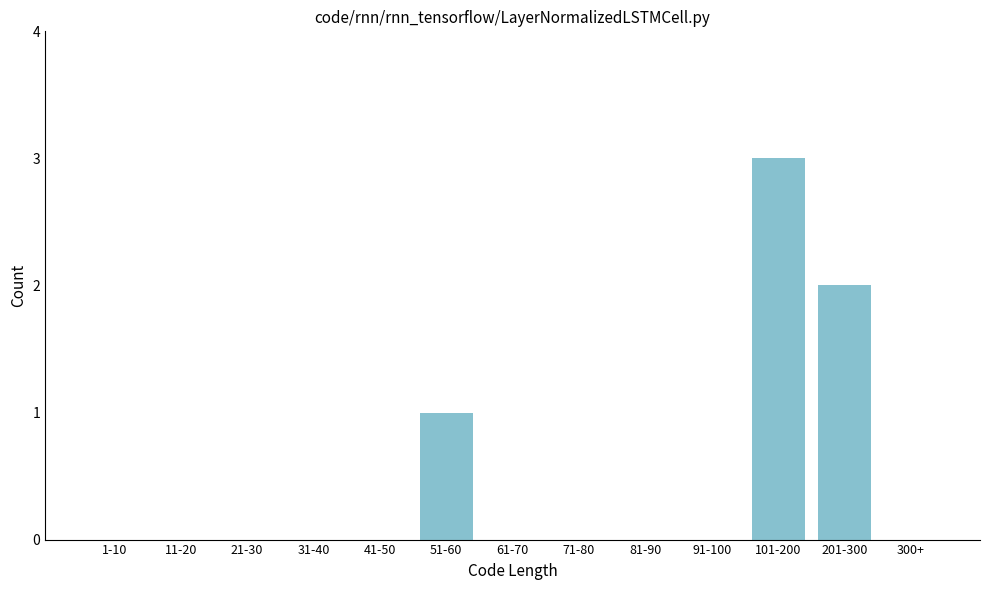

Reading left to right, what are all the values shown in this chart?

1-10=0	11-20=0	21-30=0	31-40=0	41-50=0	51-60=1	61-70=0	71-80=0	81-90=0	91-100=0	101-200=3	201-300=2	300+=0